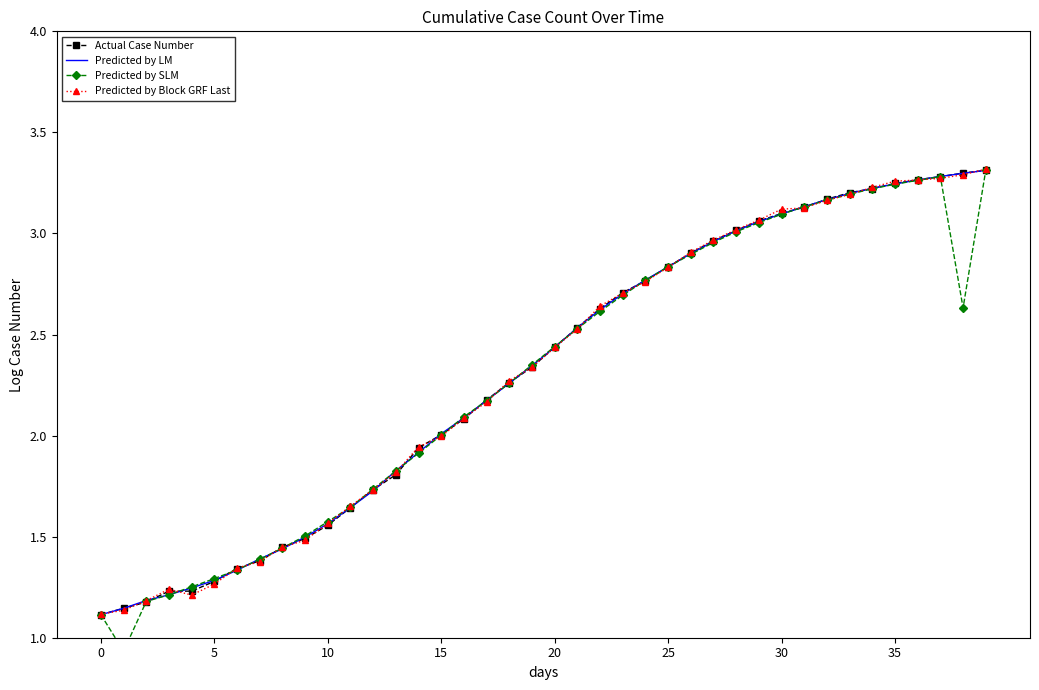

After their last crossing, which series has the higher values: Predicted by LM or Predicted by SLM?

Predicted by LM